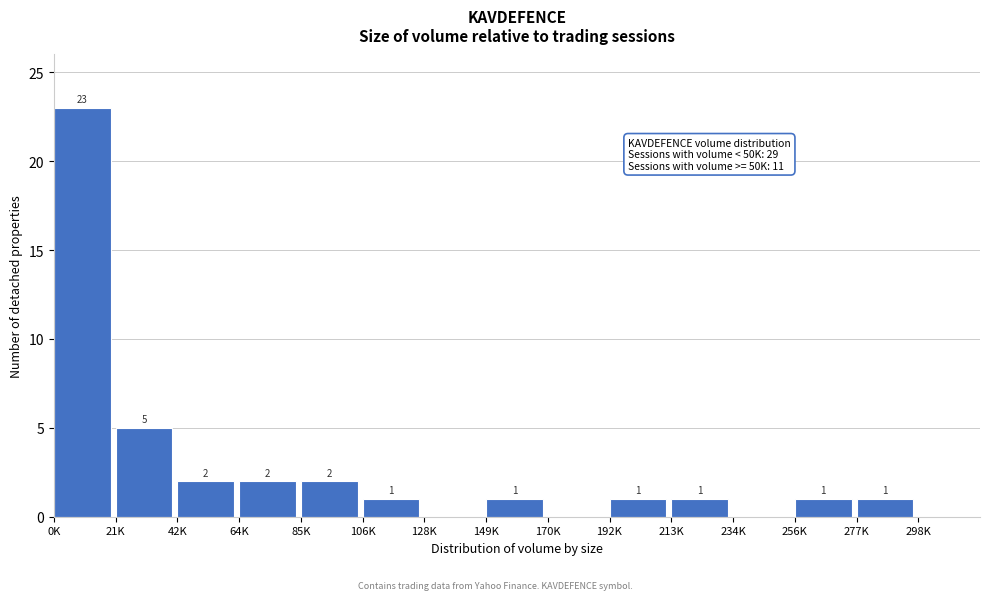

Reading left to right, list all the values displayed in this chart.

0K=23	21K=5	42K=2	64K=2	85K=2	106K=1	128K=0	149K=1	170K=0	192K=1	213K=1	234K=0	256K=1	277K=1	298K=0